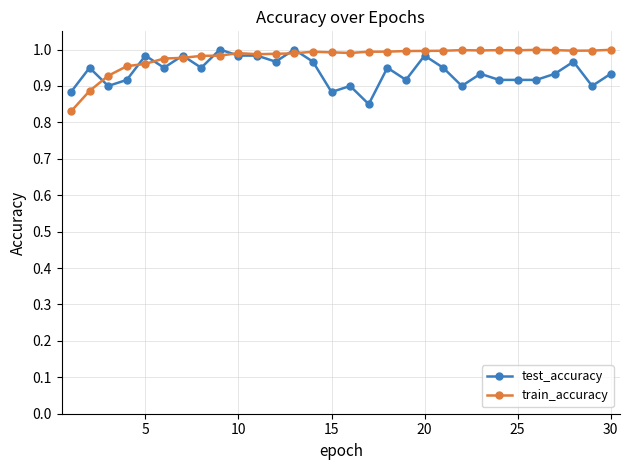

Which series has the largest range (max minus min)?

train_accuracy